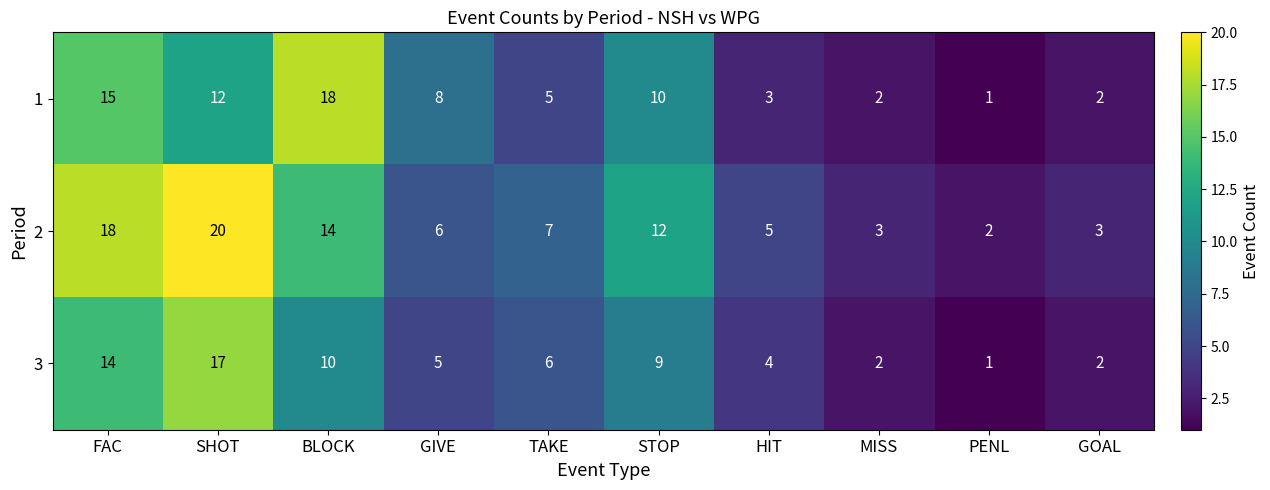

Reading left to right, transcribe all the data shown in this chart.

1: 15	12	18	8	5	10	3	2	1	2
2: 18	20	14	6	7	12	5	3	2	3
3: 14	17	10	5	6	9	4	2	1	2